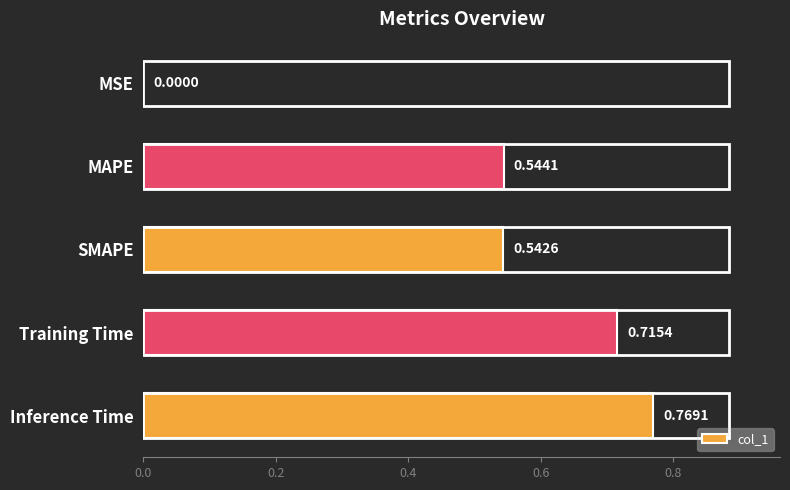

At which label is the value closest to 0?

MSE